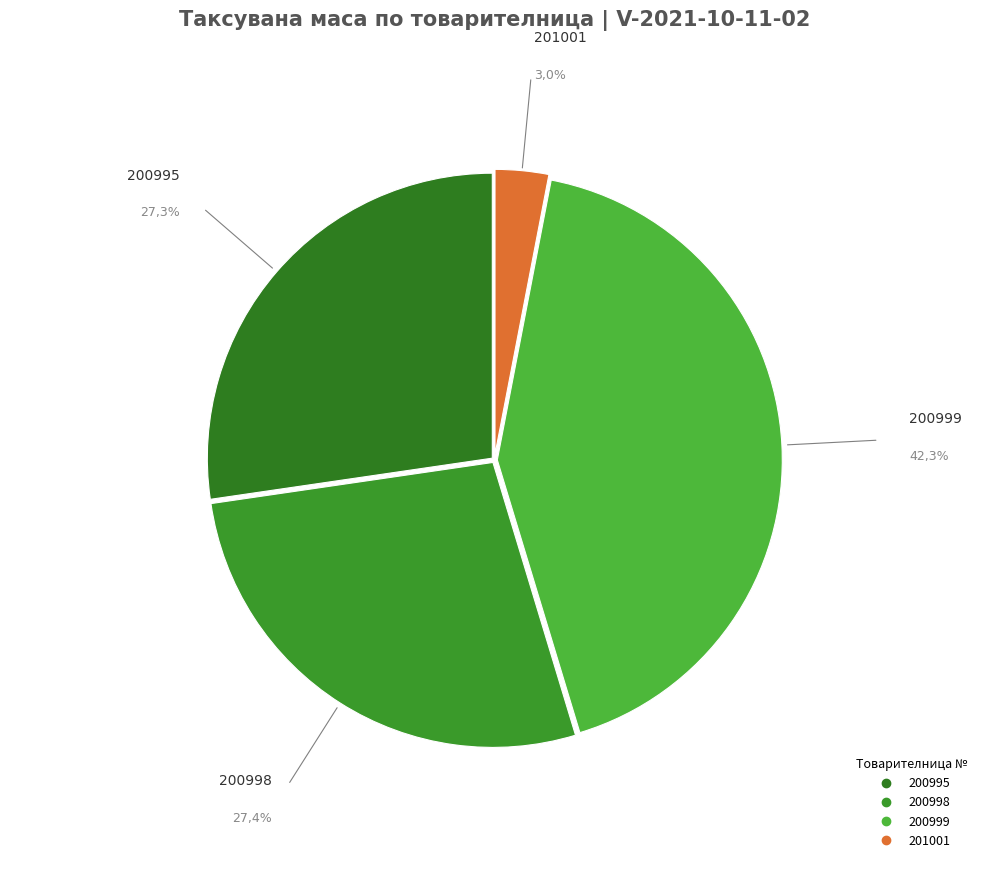

Between 200998 and 200999, which is larger?

200999